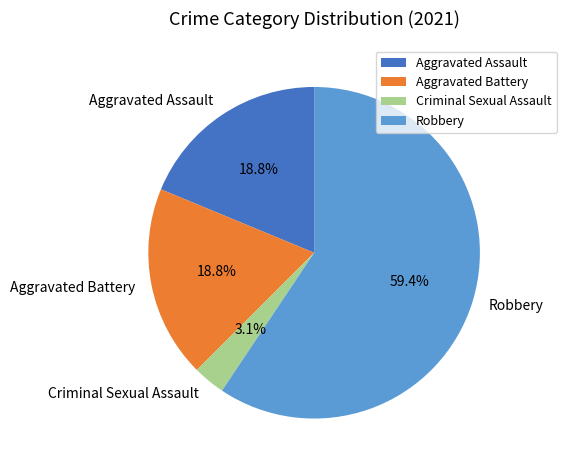

Which has a higher value, Criminal Sexual Assault or Aggravated Assault?

Aggravated Assault